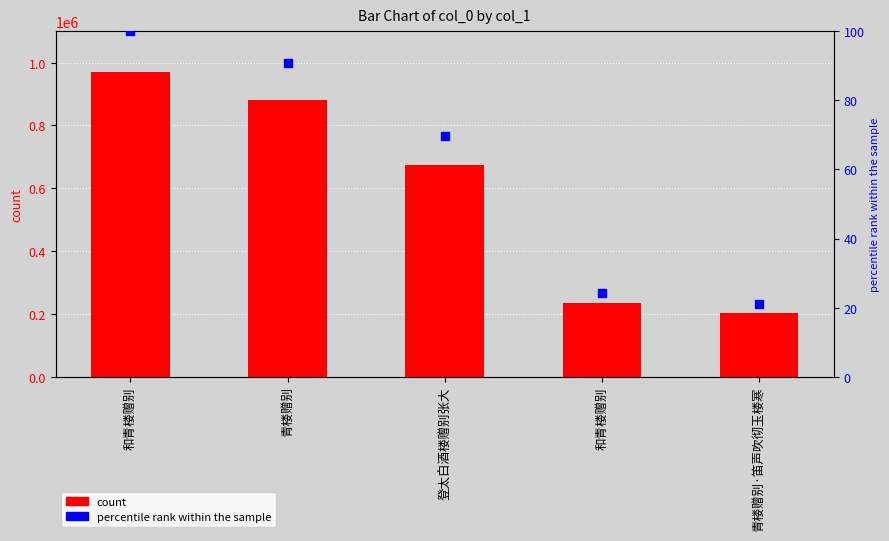

Is the value of col_0 at 青楼赠别 greater than the value of percentile rank within the sample at 青楼赠别?

Yes